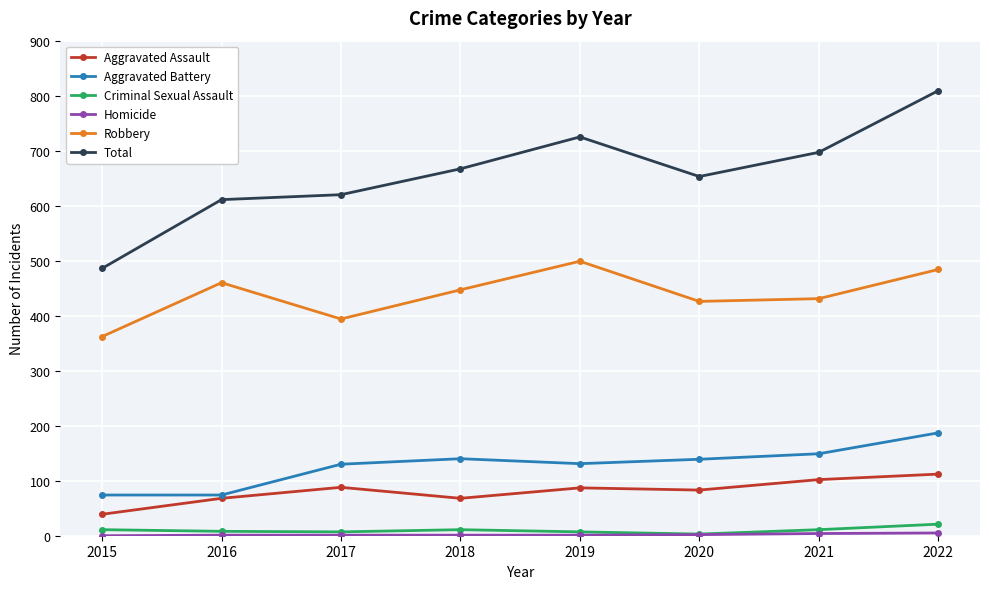

What is the difference between the maximum and minimum values in the Aggravated Assault series?

73